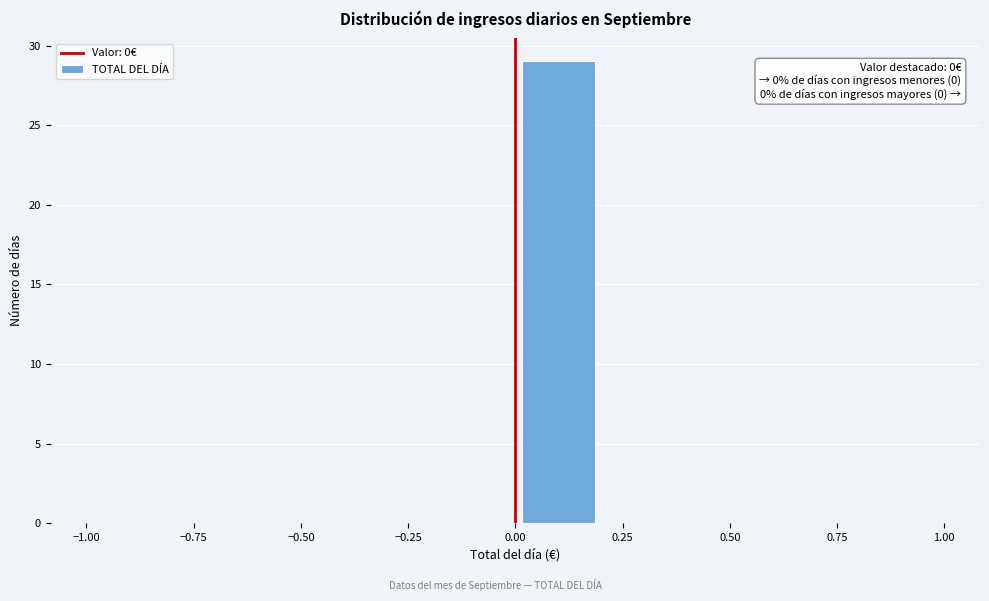

Over which range of the x-axis is the bar tallest?

0.0 to 0.2